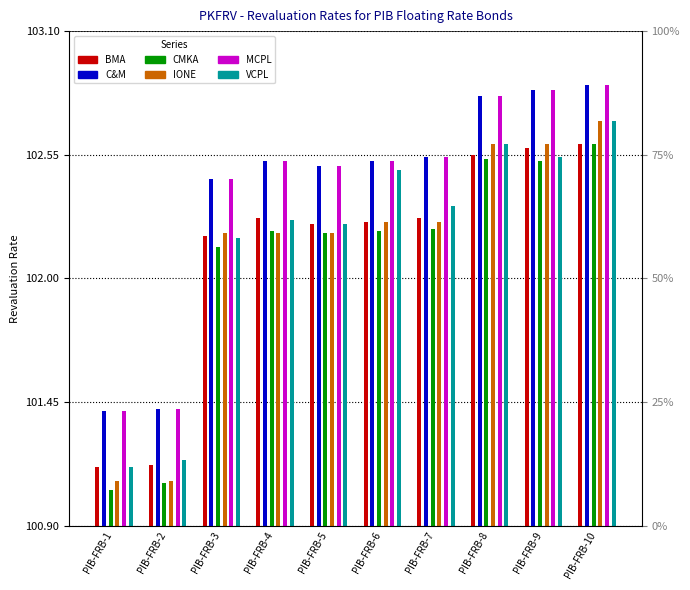

What is the difference between the maximum and minimum values in the C&M series?

1.5